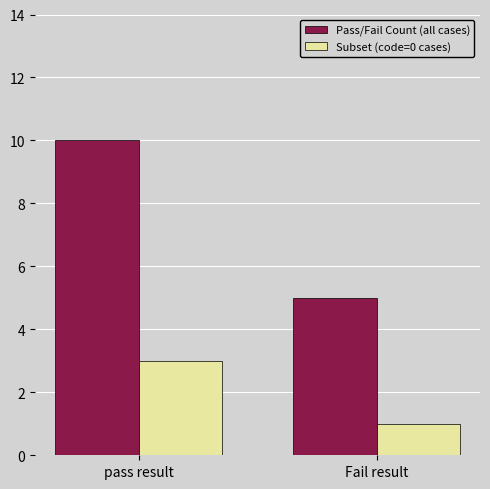

Reading left to right, extract all data points from this chart.

Pass/Fail Count (all cases): 10	5
Subset (code=0 cases): 3	1